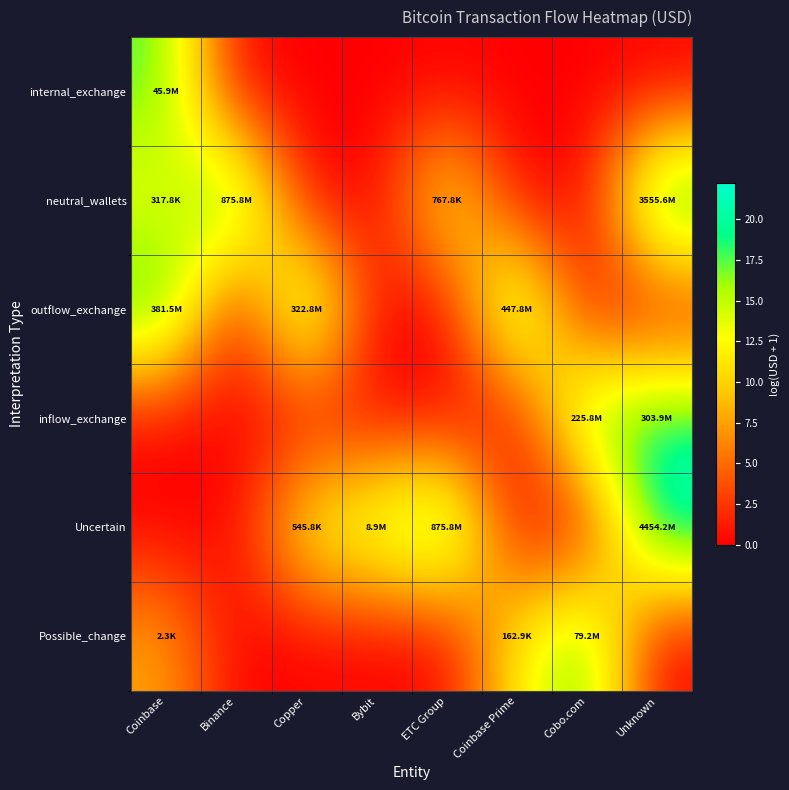

List the series in order of their peak value, highest first.

Uncertain, neutral_wallets, outflow_exchange, inflow_exchange, Possible_change, internal_exchange